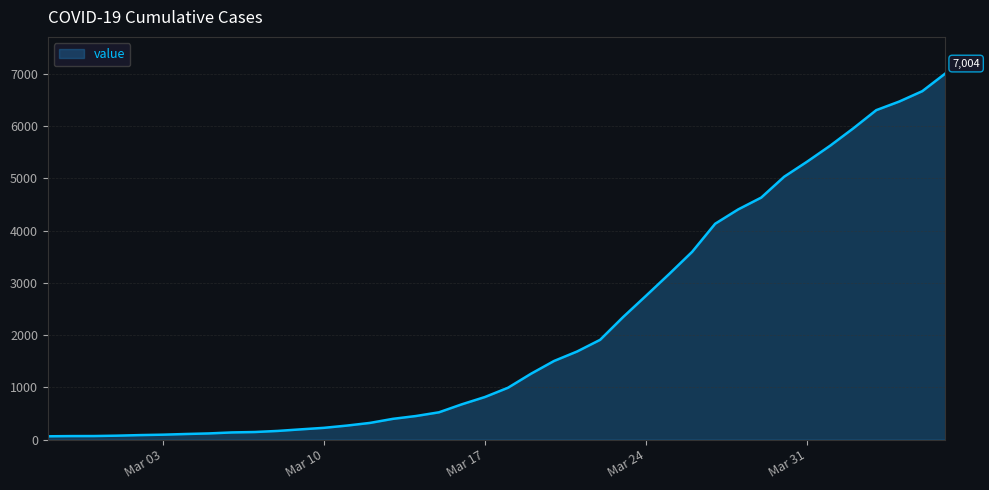

What is the difference between the maximum and minimum values?

6940